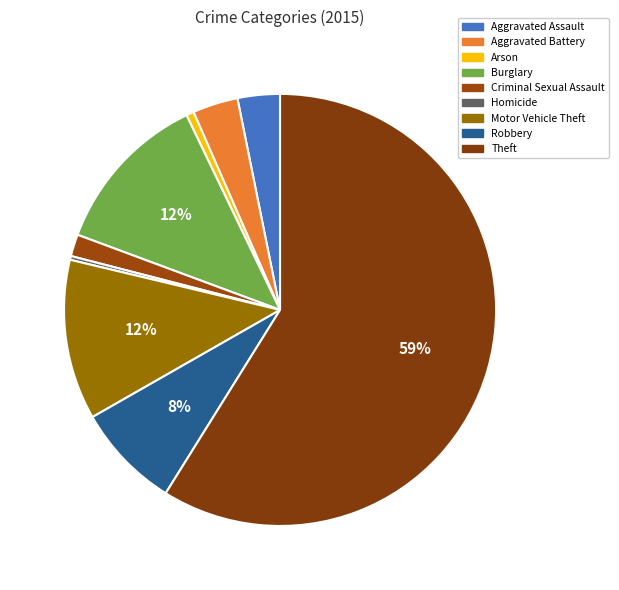

To the nearest percent, what is the combined percentage of Arson and Criminal Sexual Assault?

2%